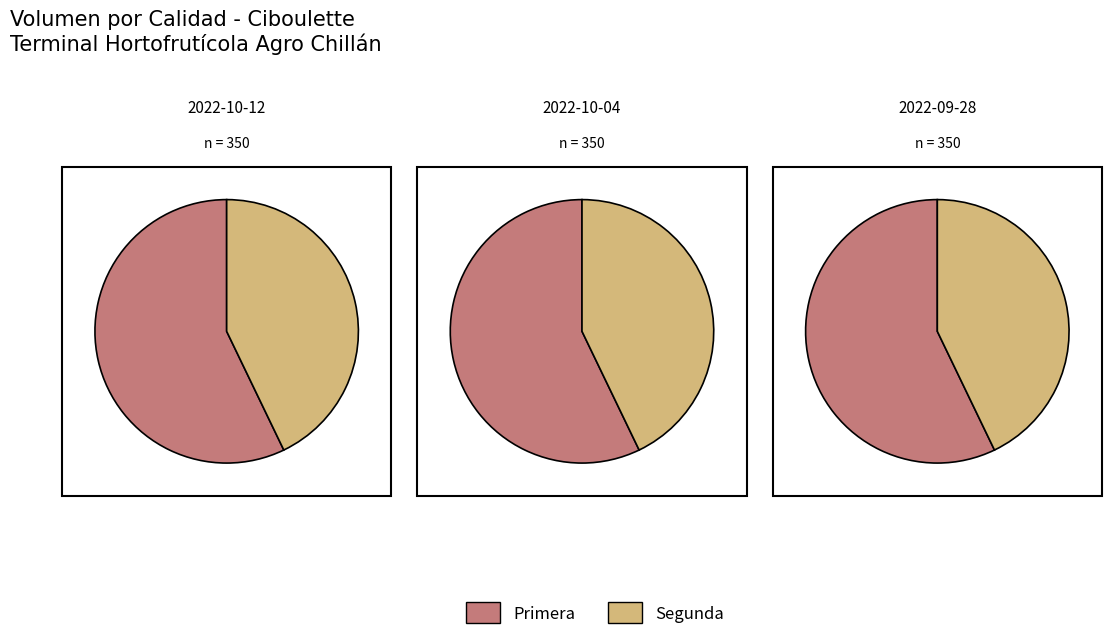

Is it true that 2022-09-28 is 33% of the pie?

True